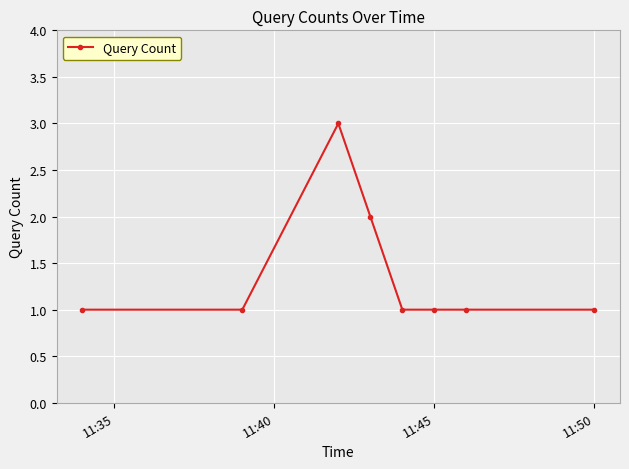

True or false: there are more than 0 points higher than both neighbors.

True